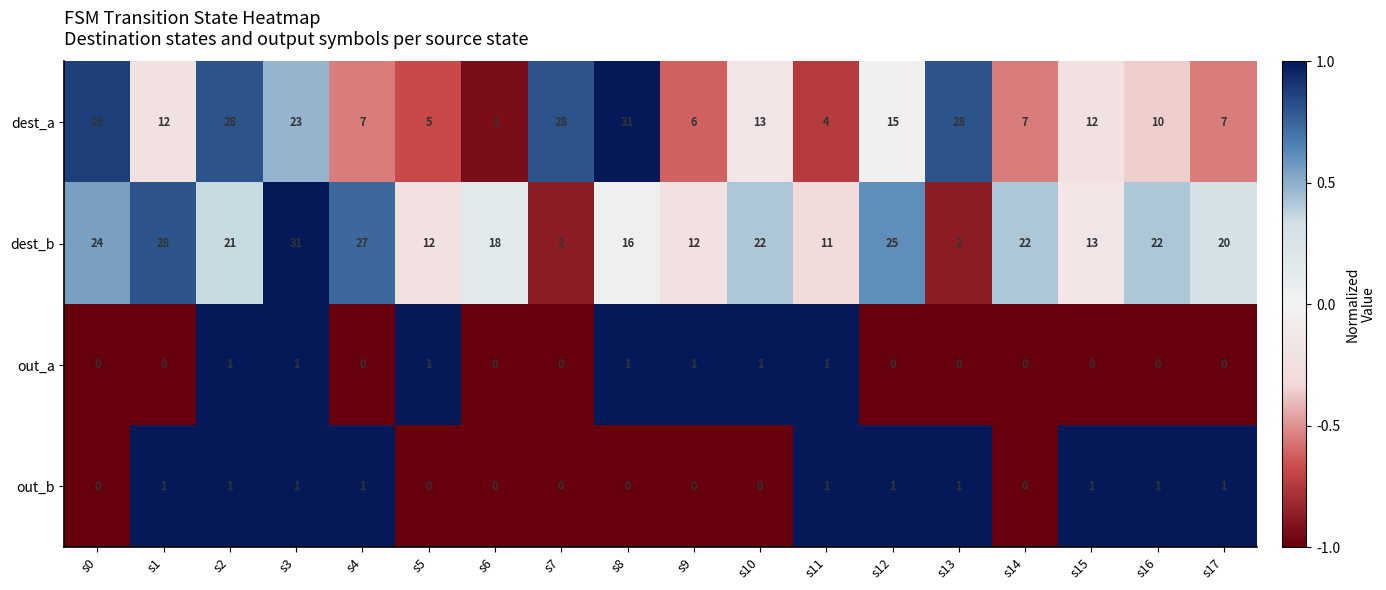

At which label is dest_b closest to 16?

s8